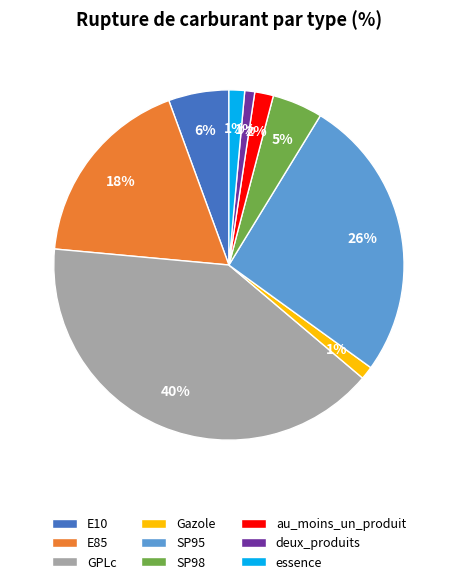

What is the largest slice in the pie chart?

GPLc